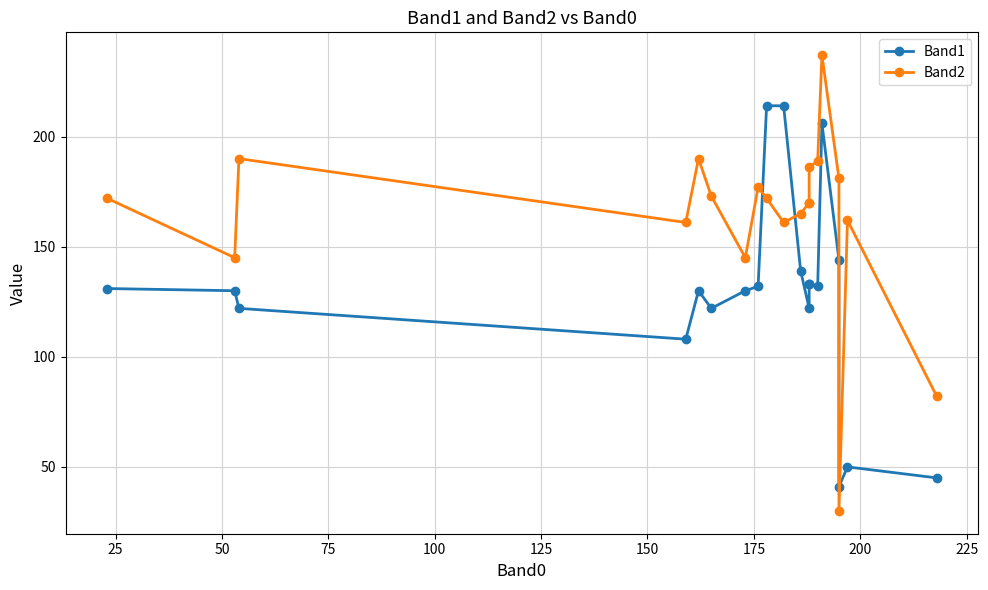

How many data points in Band2 are above 172?

8